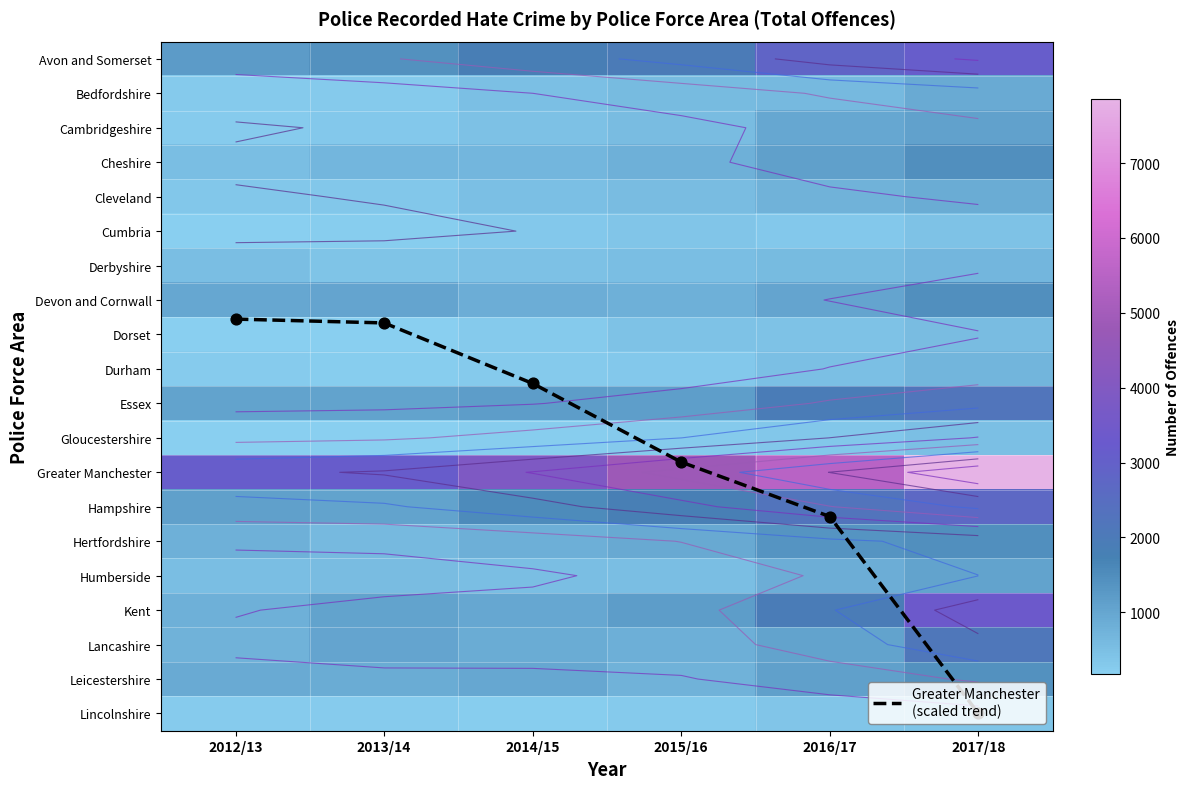

Which category has the lowest value across all series?

2012/13